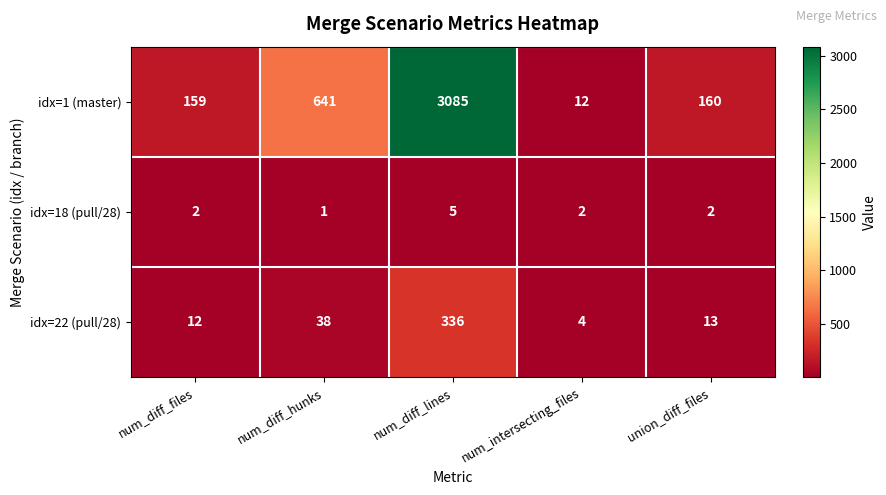

The value of idx=1 (master) at num_diff_hunks is 201. True or false?

False